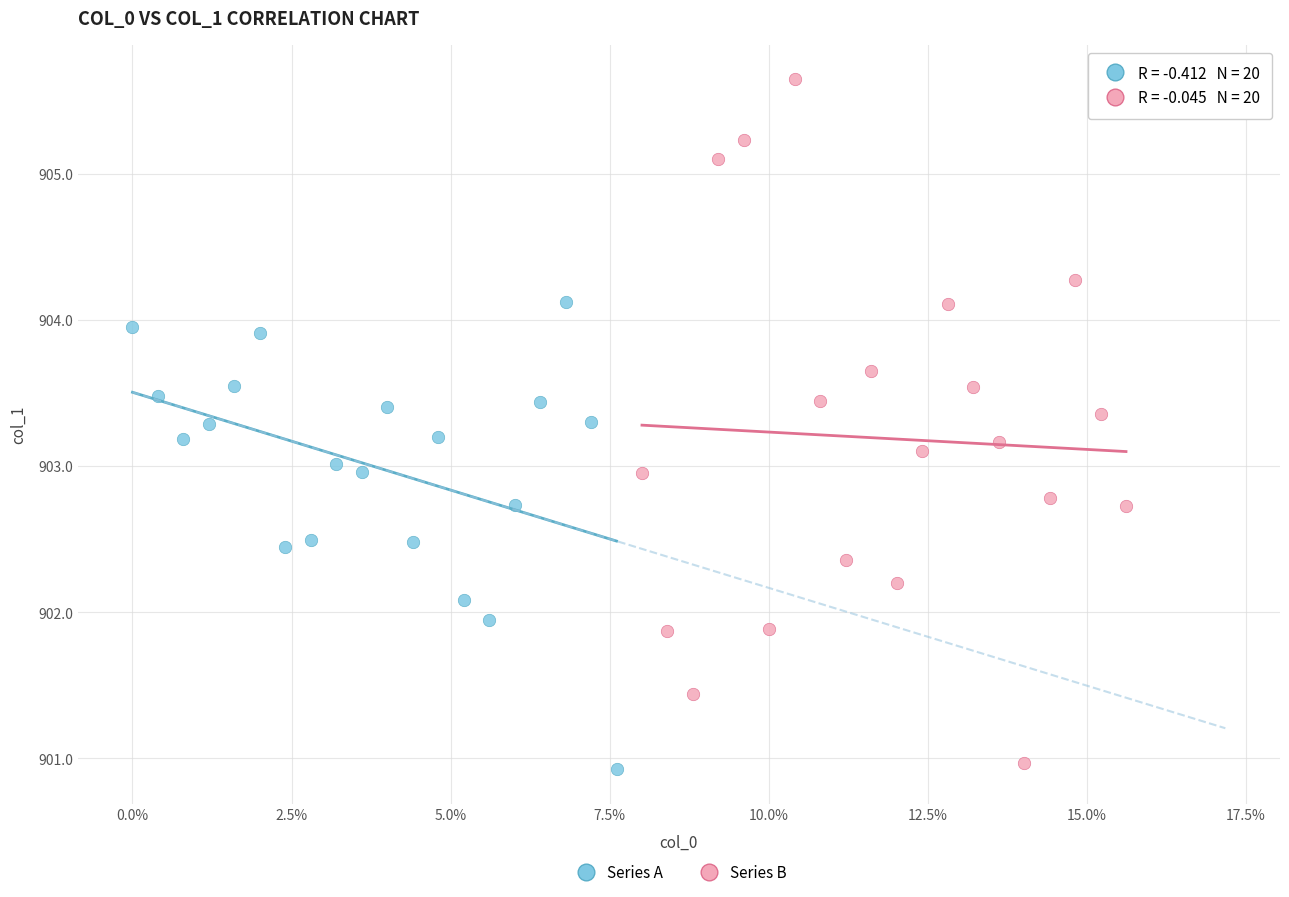

Which series has the widest spread of Y values?

Series B